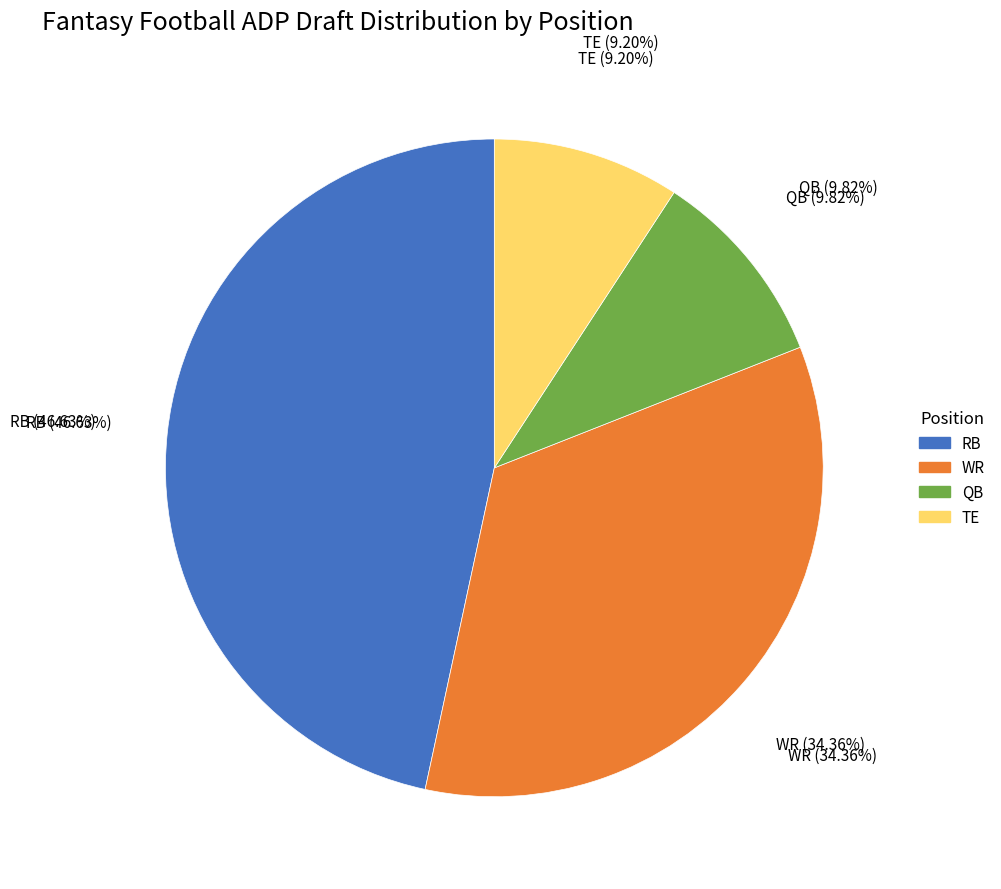

How many segments does this pie chart have?

4